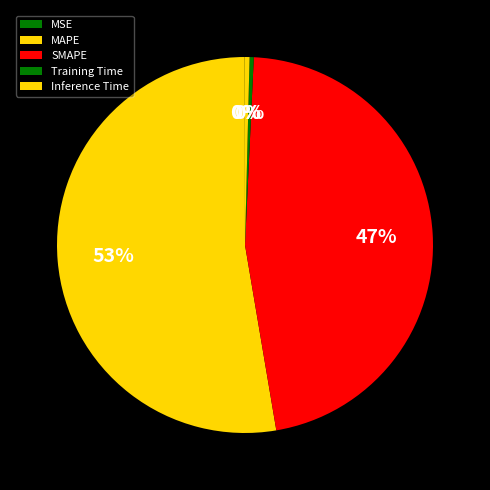

To the nearest percent, what is the average slice percentage?

20%